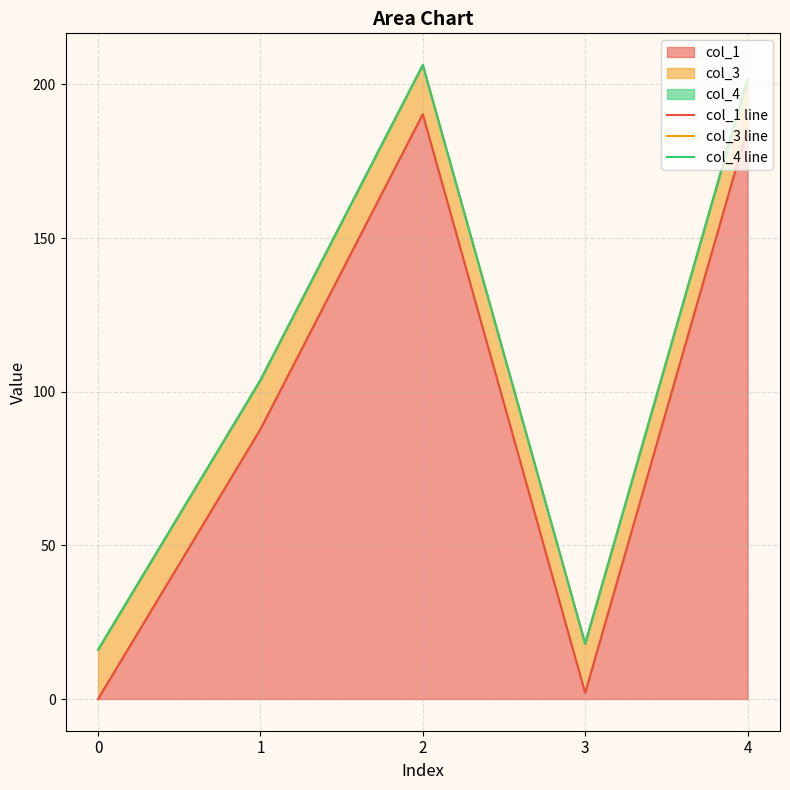

How many distinct data groups are displayed?

3